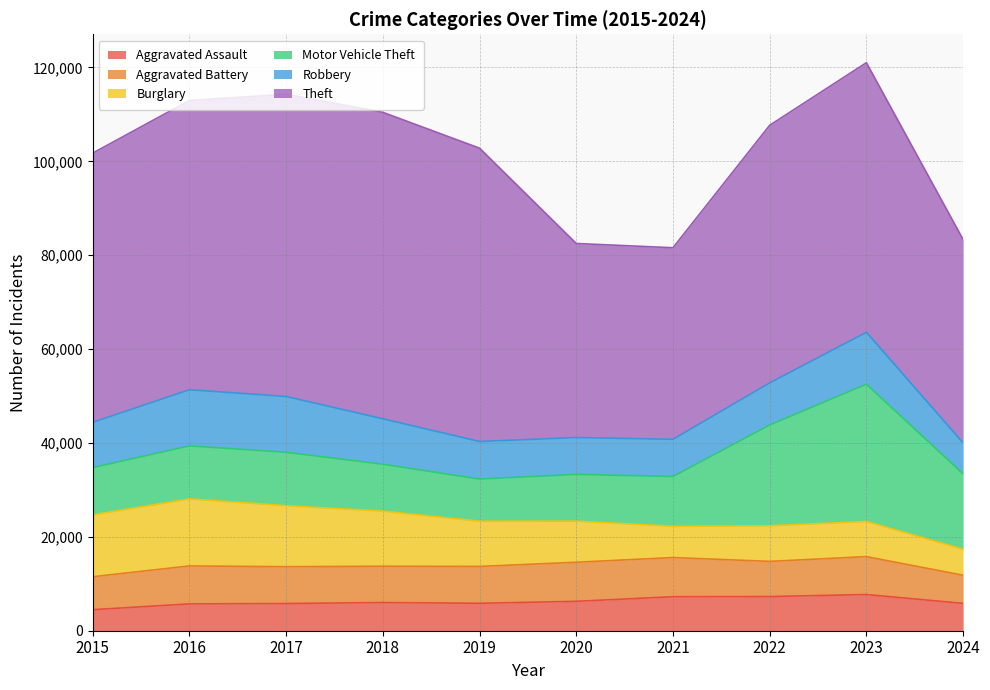

Rank the categories by Aggravated Assault value from highest to lowest.

2023, 2022, 2021, 2020, 2018, 2019, 2024, 2017, 2016, 2015